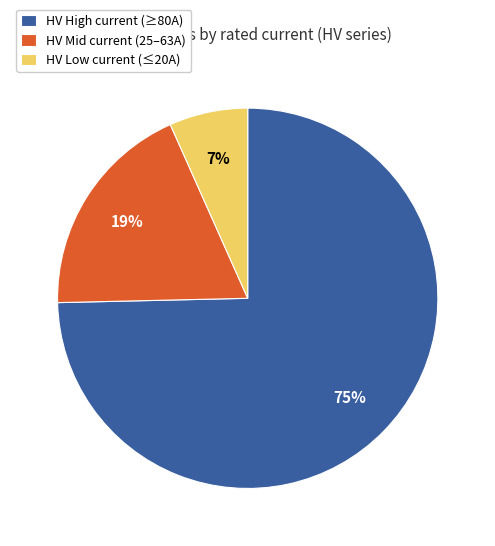

To the nearest percent, what portion does HV Mid current (25–63A) represent?

19%